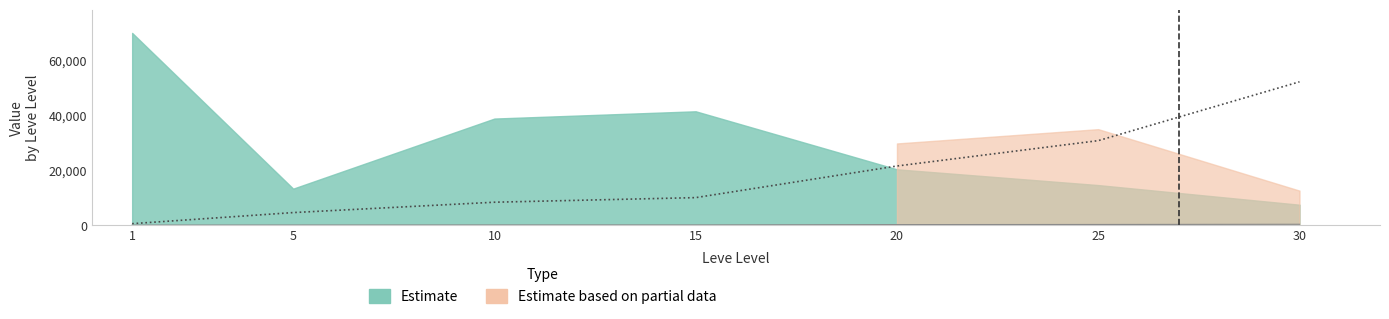

True or false: Leve Gil has more than 0 points higher than both neighbors.

False